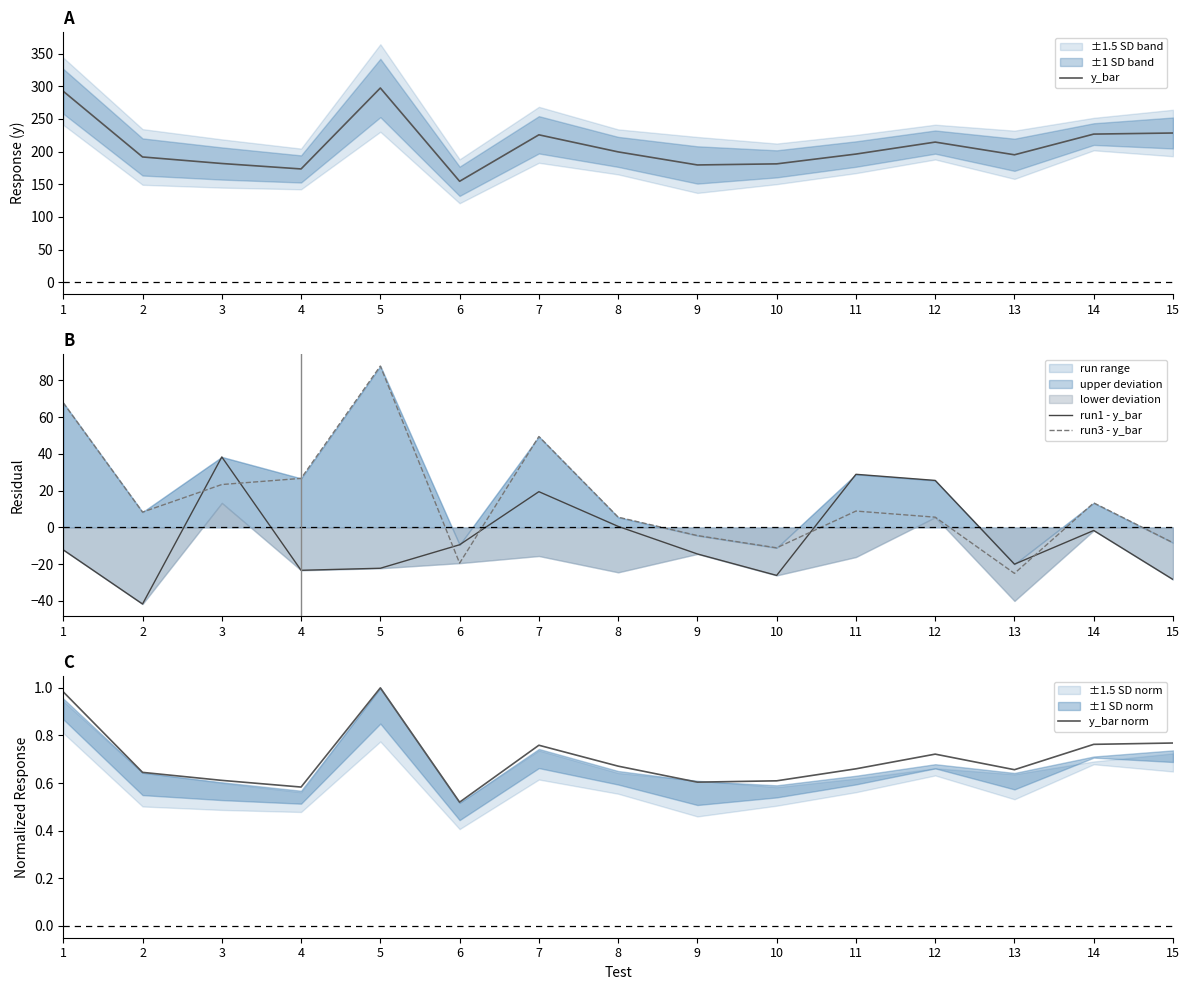

Is the value of y_bar at 12 greater than the value of run3 - y_bar at 9?

Yes